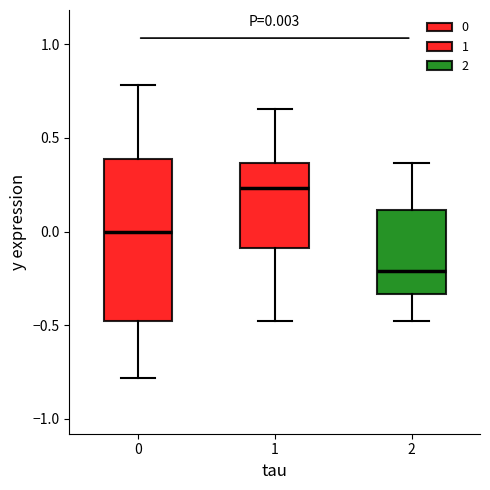

Which box has the lowest median line?

2